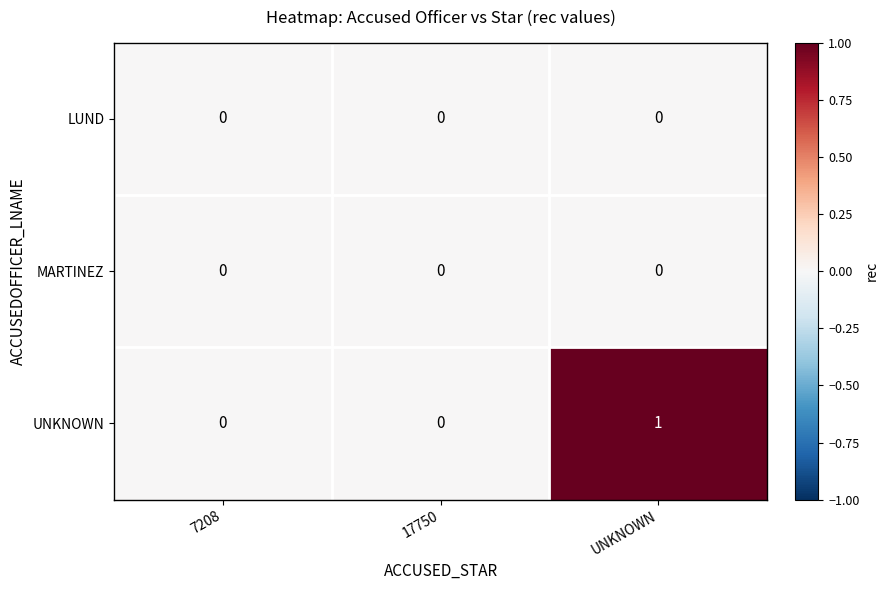

Which series changed the most between 17750 and UNKNOWN?

UNKNOWN